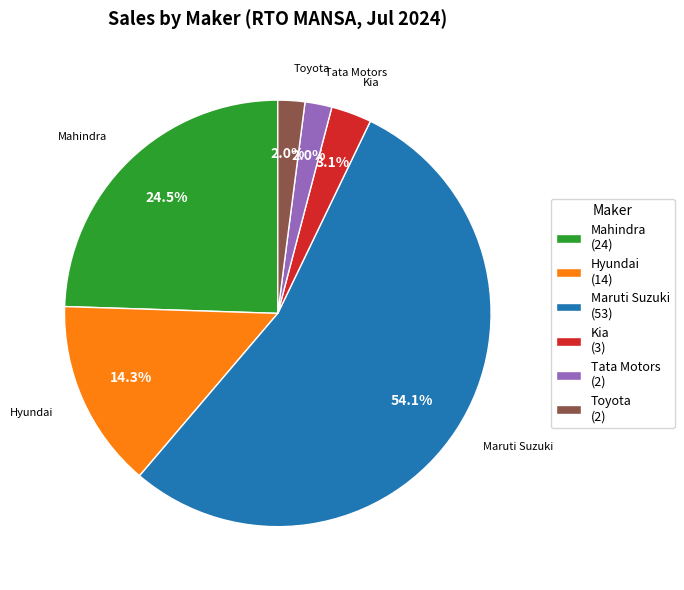

What portion of the pie excludes Toyota (2)?

98.0%